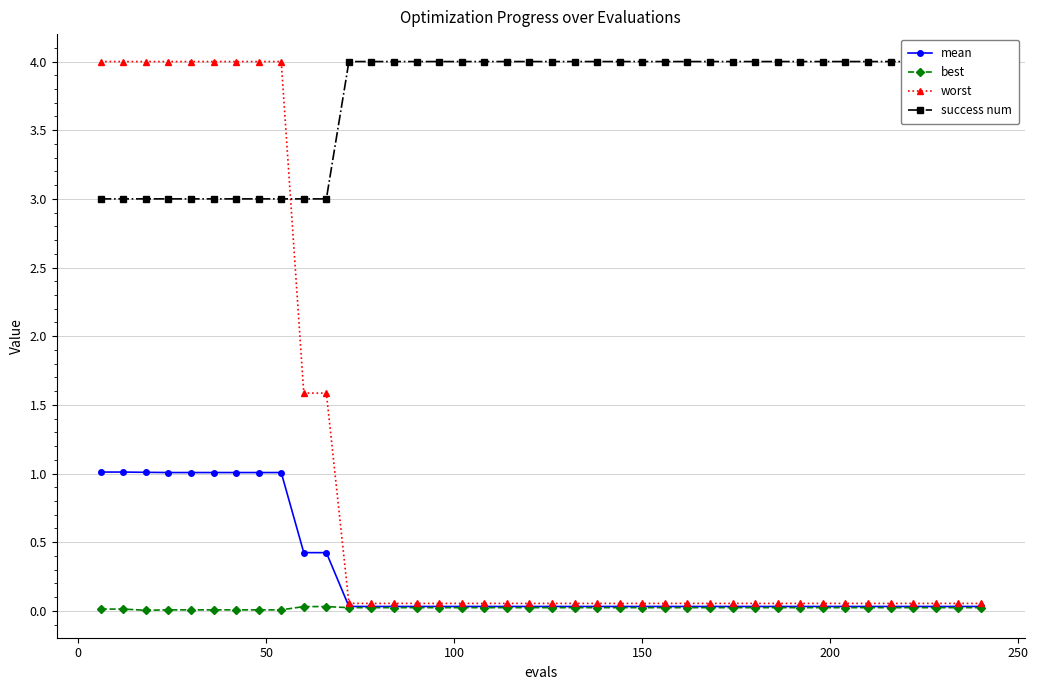

What are all the series names shown in the legend?

mean, best, worst, success num